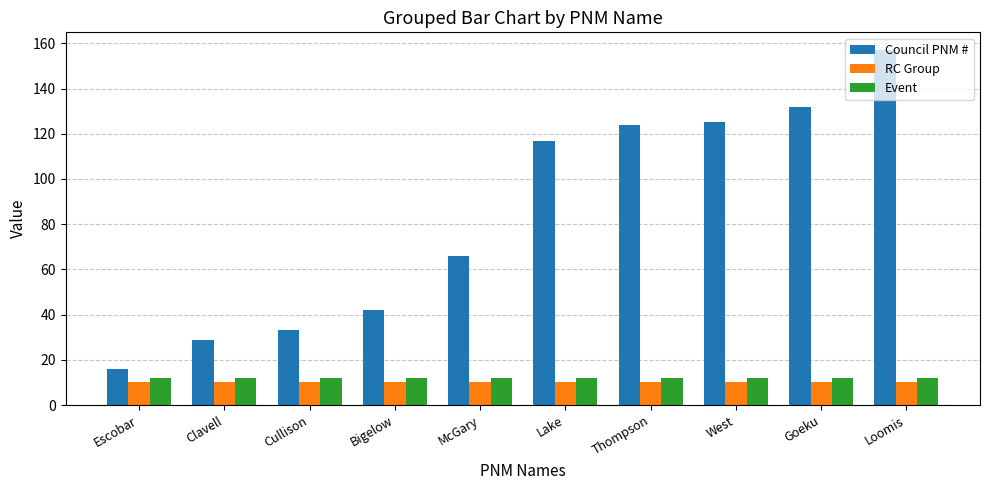

Is it true that Council PNM # equals 125 at West?

True